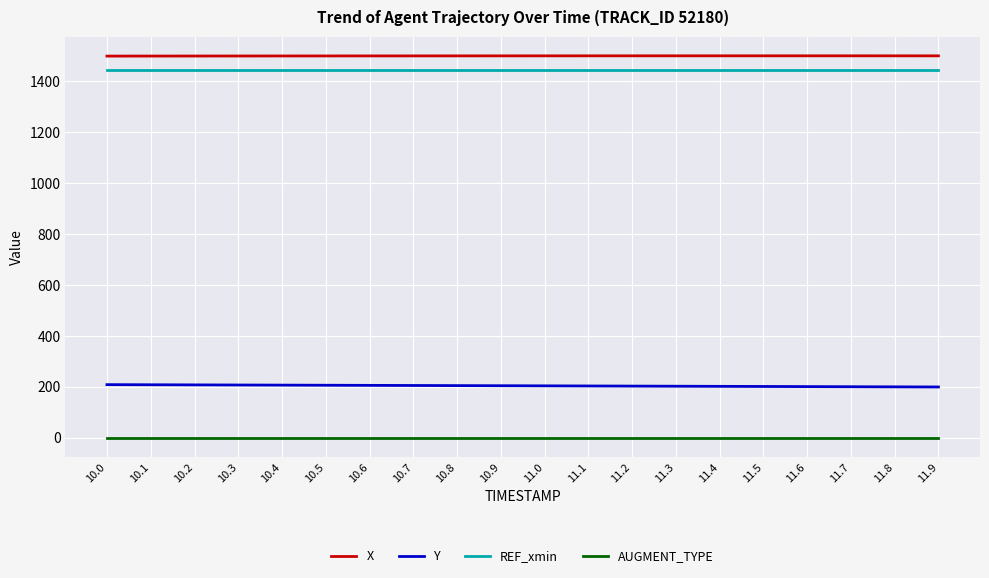

What is the total value across all series at 11.0?

3148.3